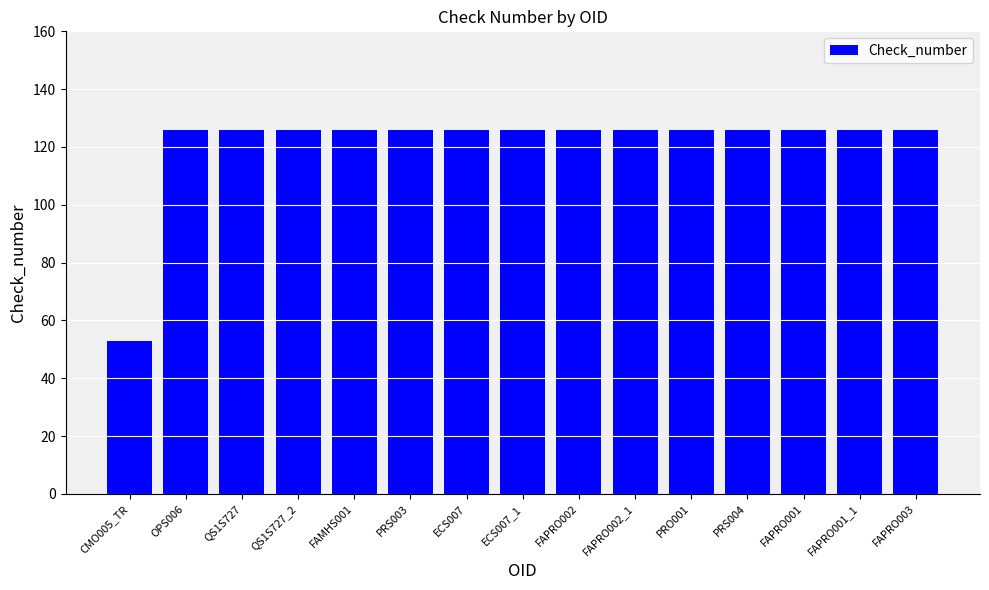

The chart shows a value of 21 at CMO005_TR. True or false?

False